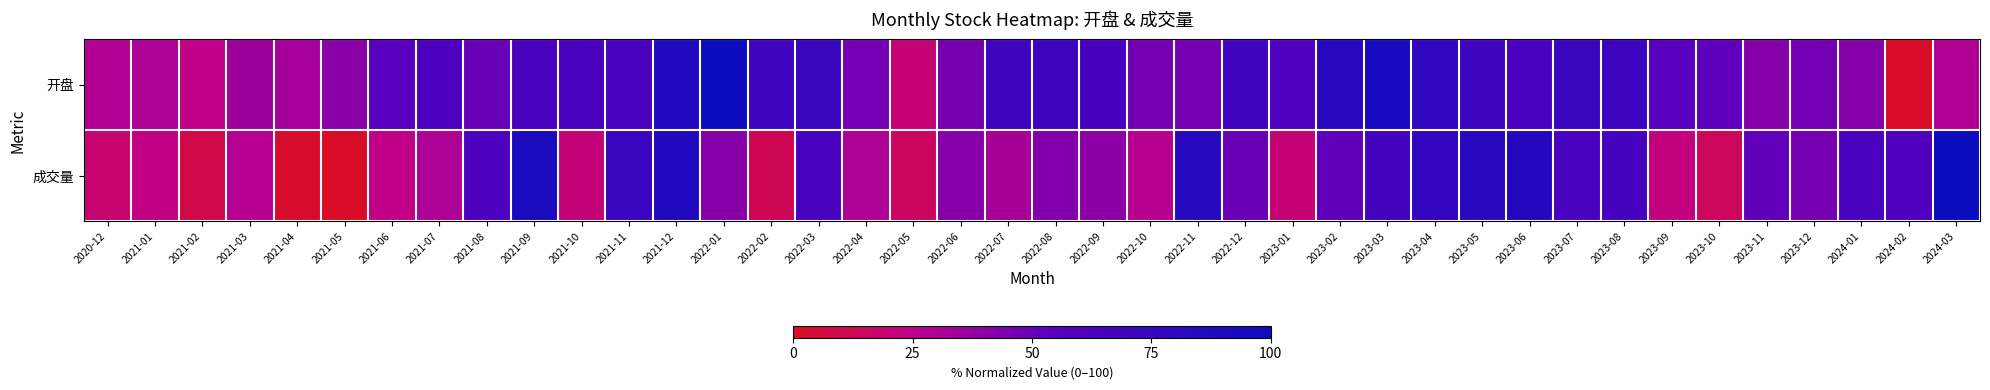

List the series in order of their peak value, highest first.

开盘, 成交量